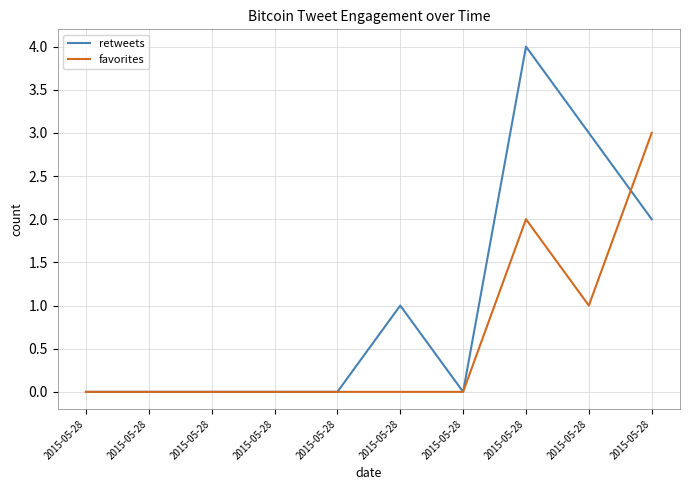

Reading left to right, transcribe all the data shown in this chart.

retweets: 0	0	0	0	0	1	0	4	3	2
favorites: 0	0	0	0	0	0	0	2	1	3